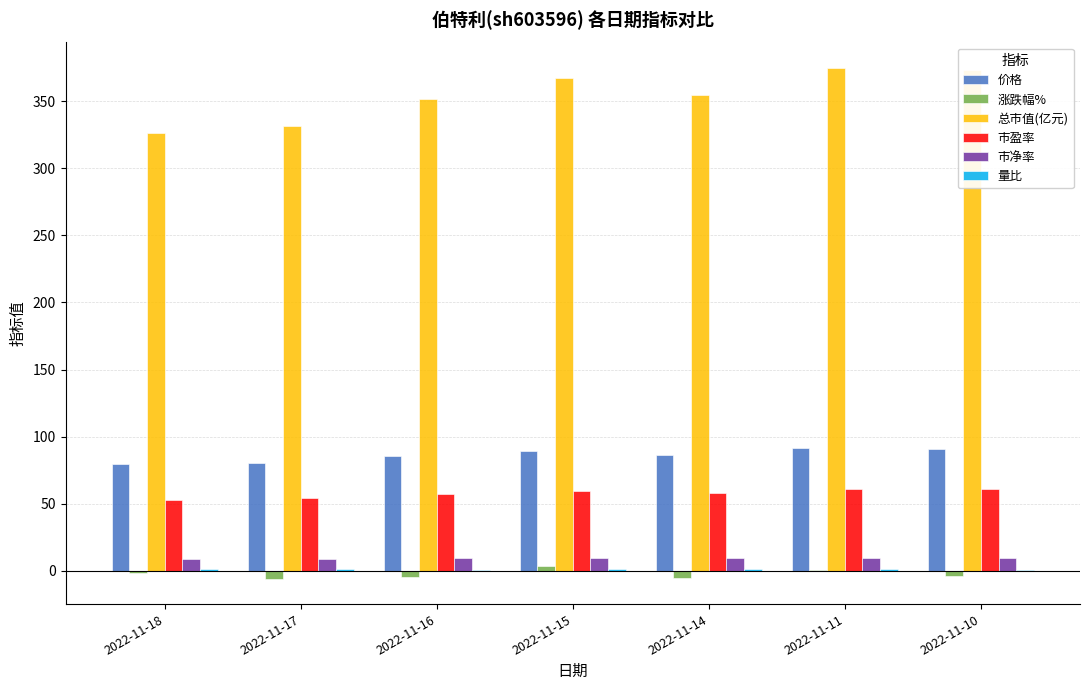

True or false: 市净率 has a value of 8.6 at 2022-11-18.

True